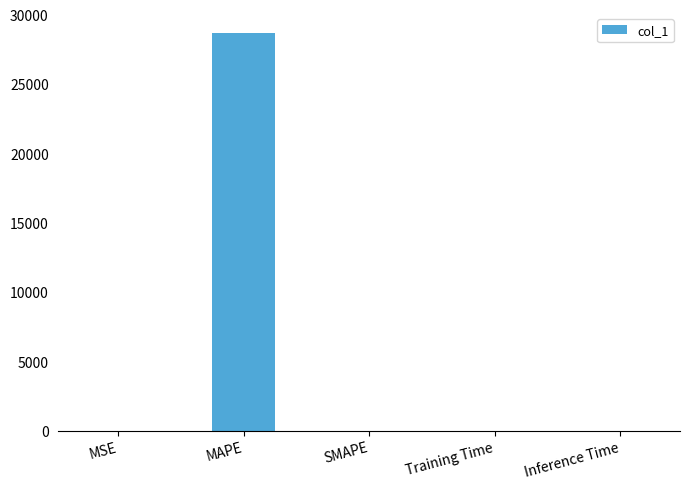

Which has a higher value, MSE or MAPE?

MAPE